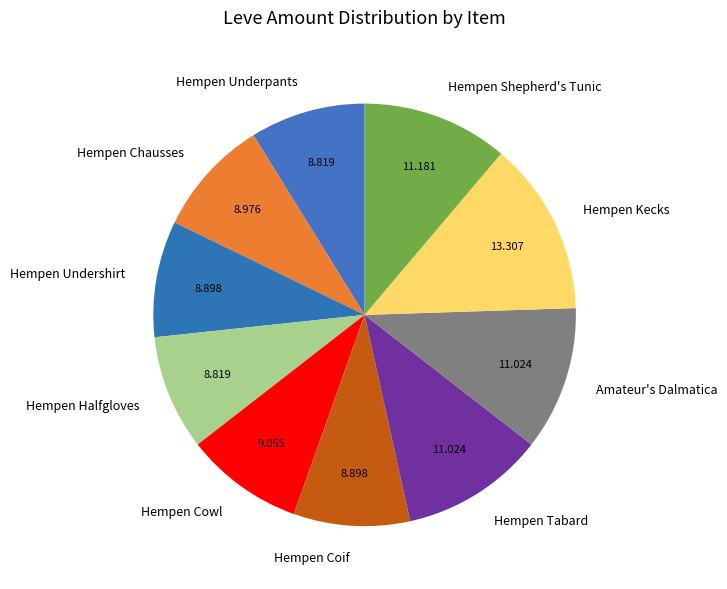

Does Hempen Chausses account for over 50% of the chart?

No